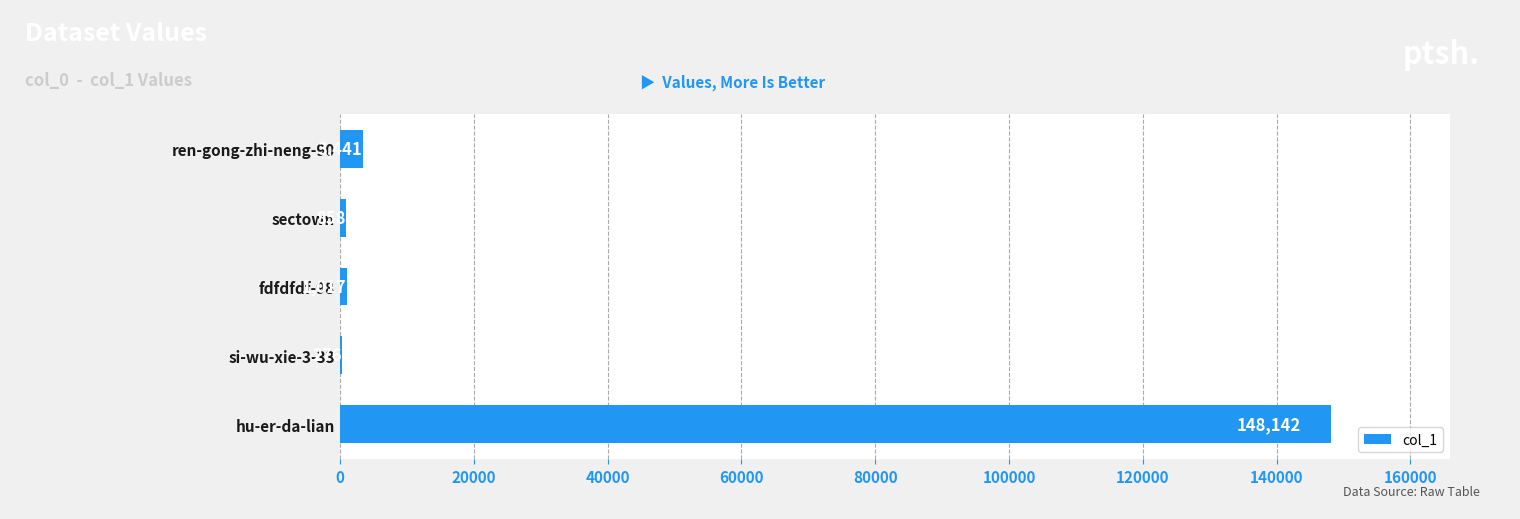

What is the change in value from hu-er-da-lian to sectown?

-147284